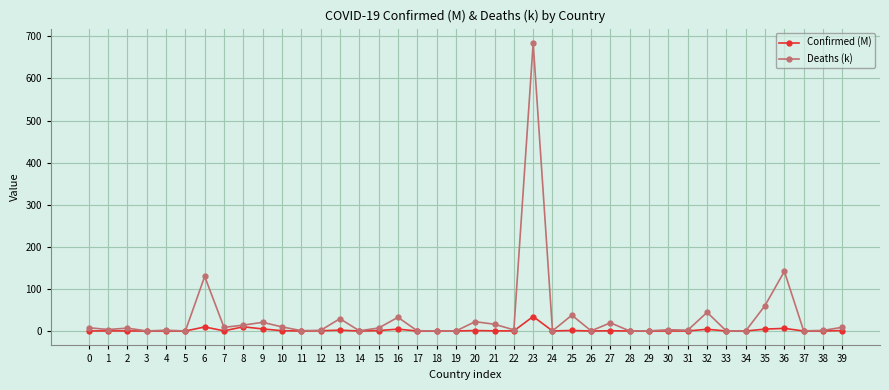

What are all the series names shown in the legend?

Confirmed (M), Deaths (k)